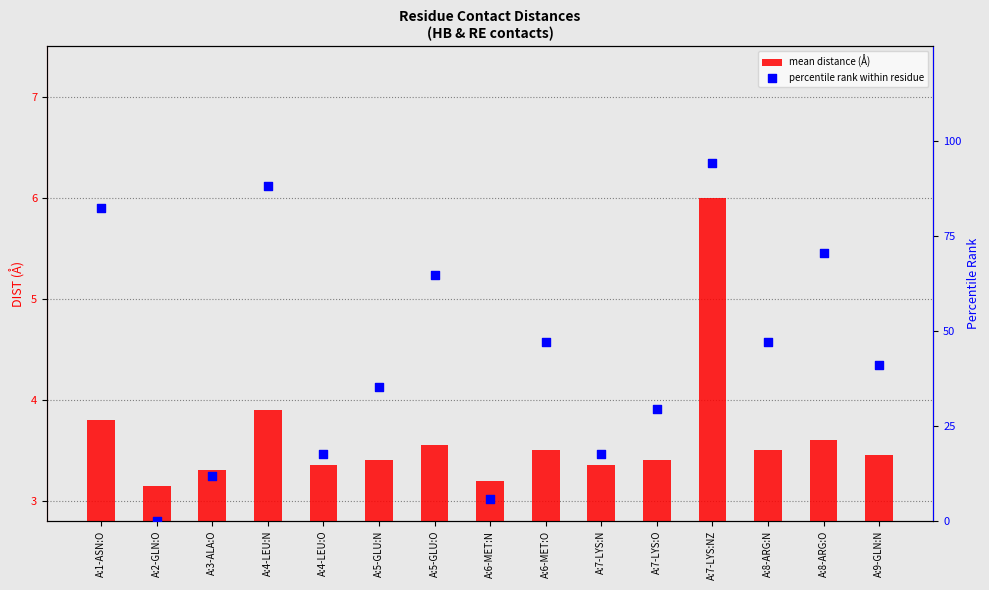

What is the total value across all series at A:6-MET:N?

9.1